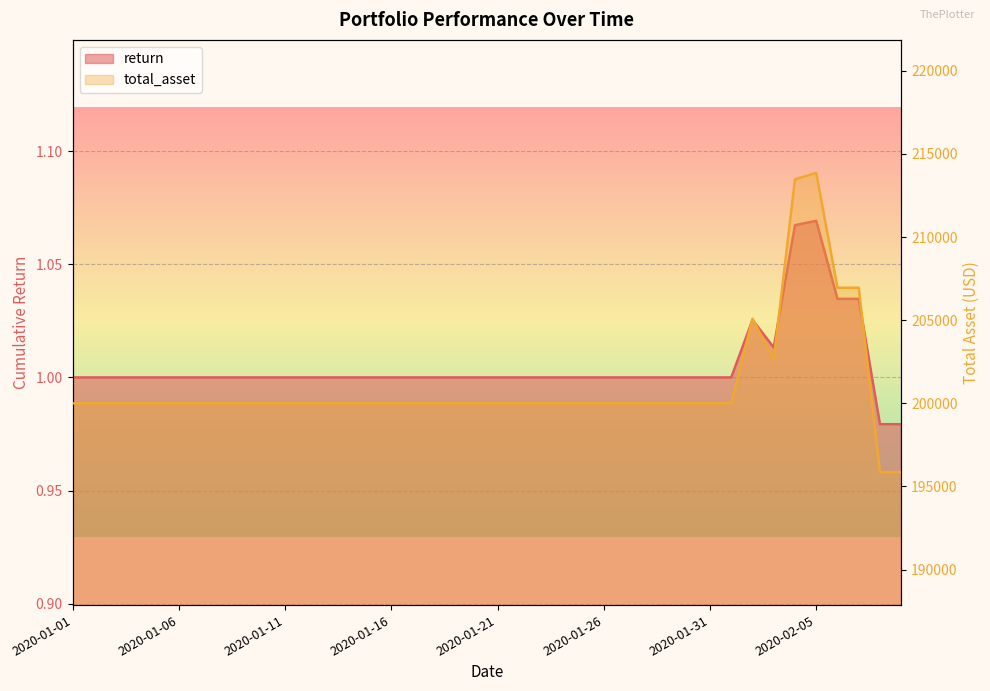

How many lines are shown in the chart?

2